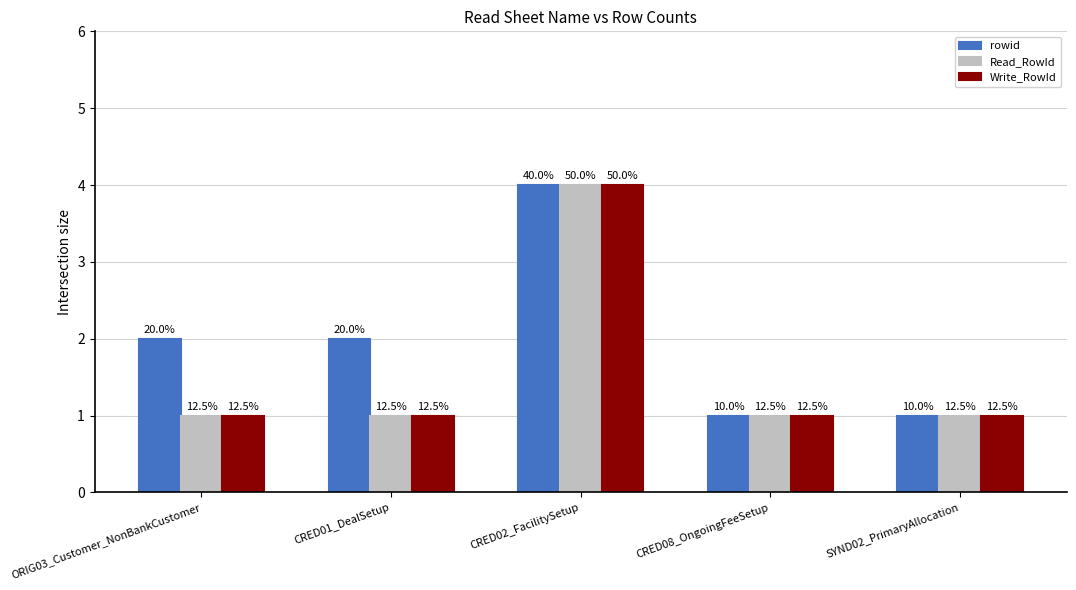

What are all the series names shown in the legend?

rowid, Read_RowId, Write_RowId